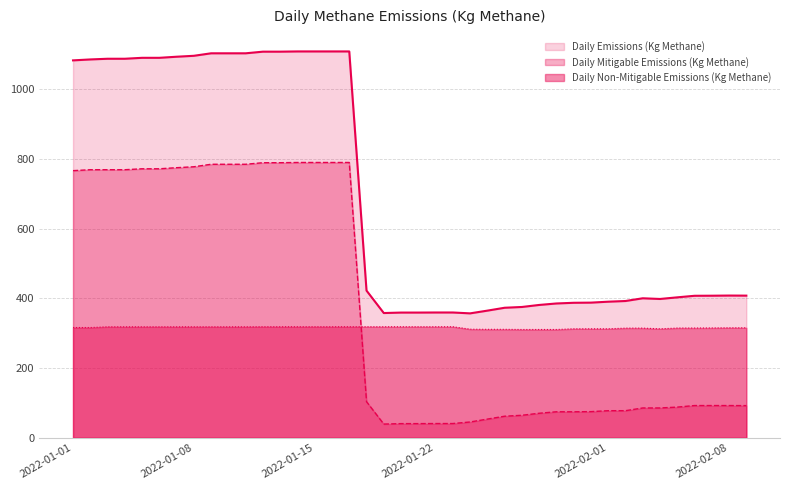

True or false: Daily Mitigable Emissions (Kg Methane) has a value of 109.4 at 2022-01-30.

False